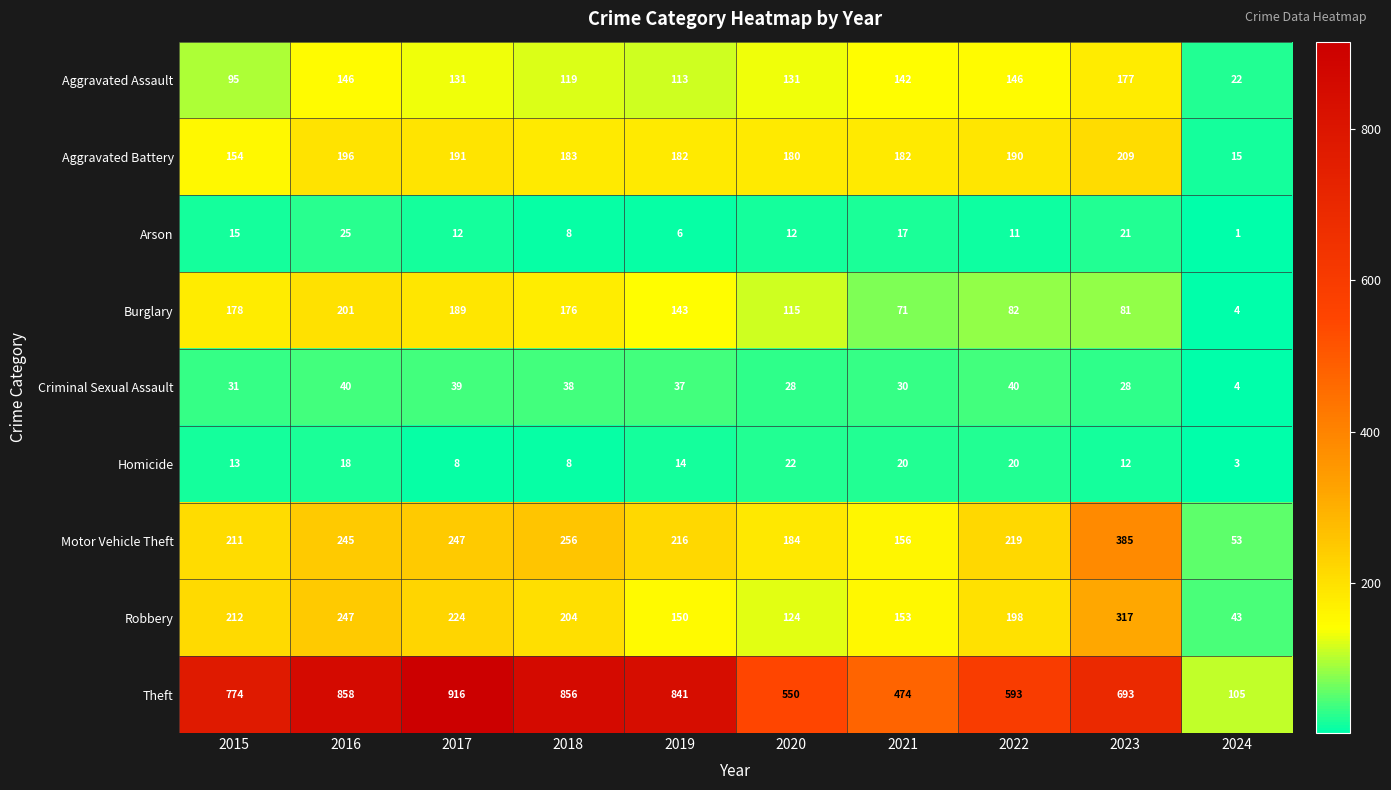

At which label does Robbery reach its minimum?

2024